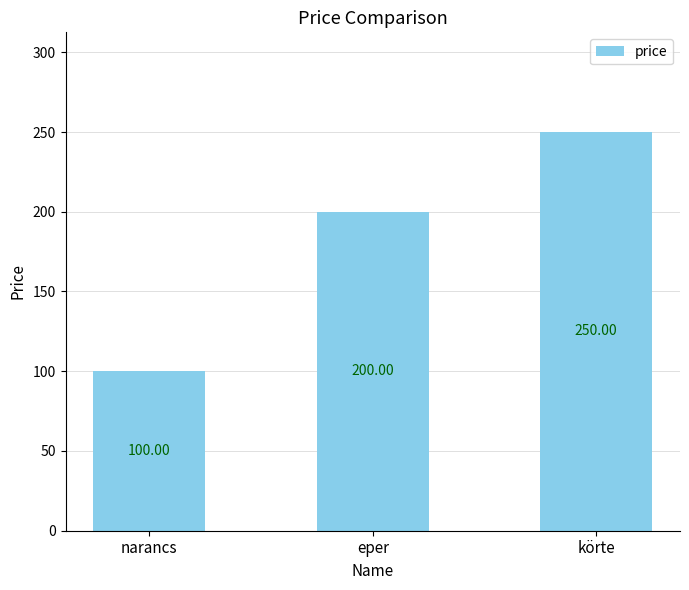

Reading left to right, extract all data points from this chart.

100	200	250